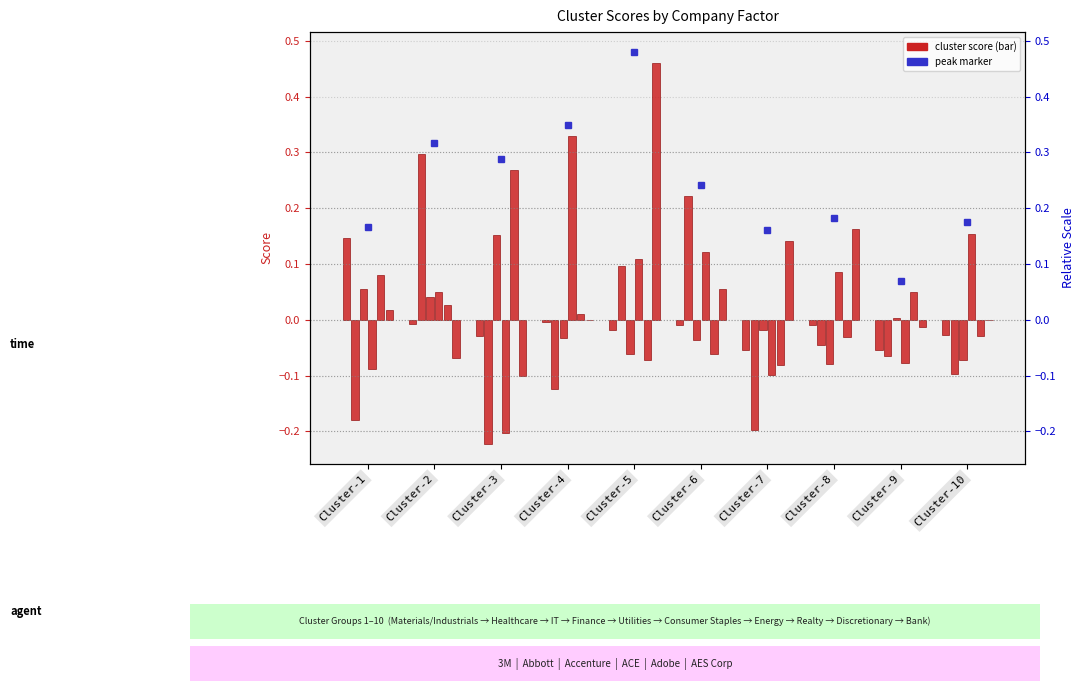

What is the total value across all series at Cluster-9?

-0.2